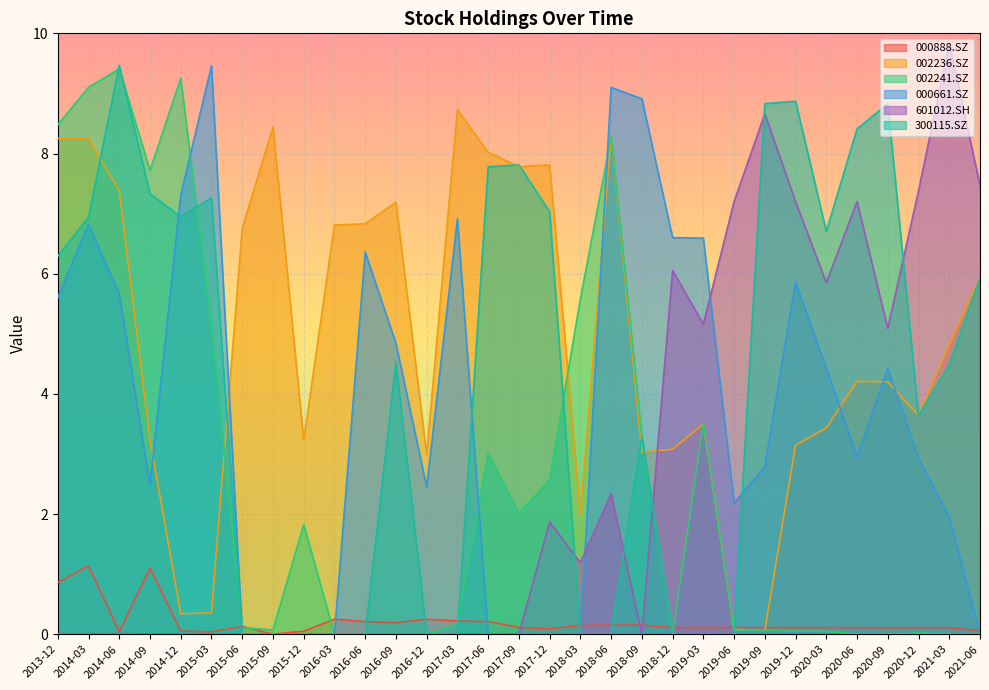

At which category is the sum across all series the highest?

2014-03